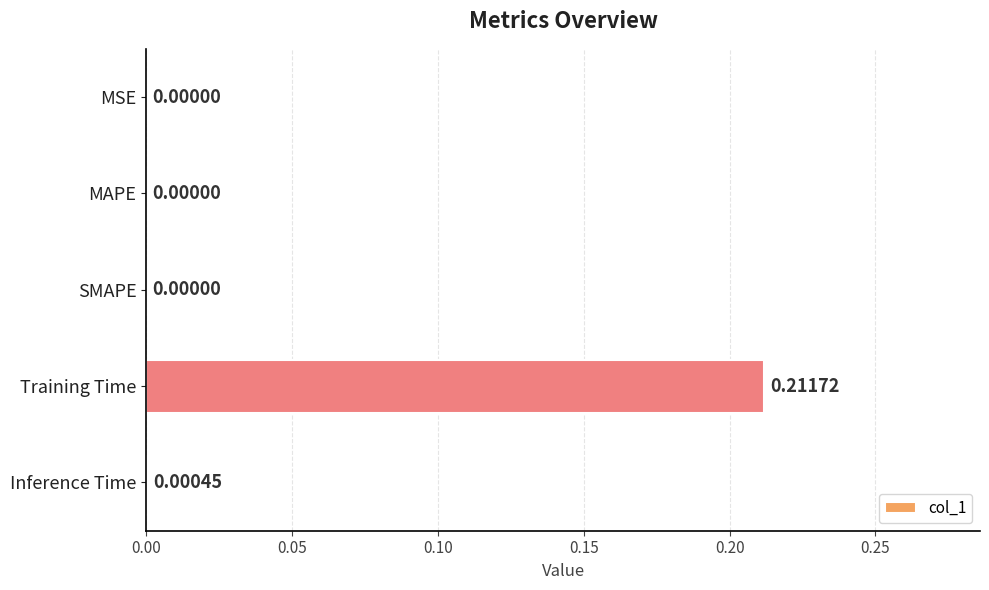

At which category does the chart reach its peak across all series?

Training Time